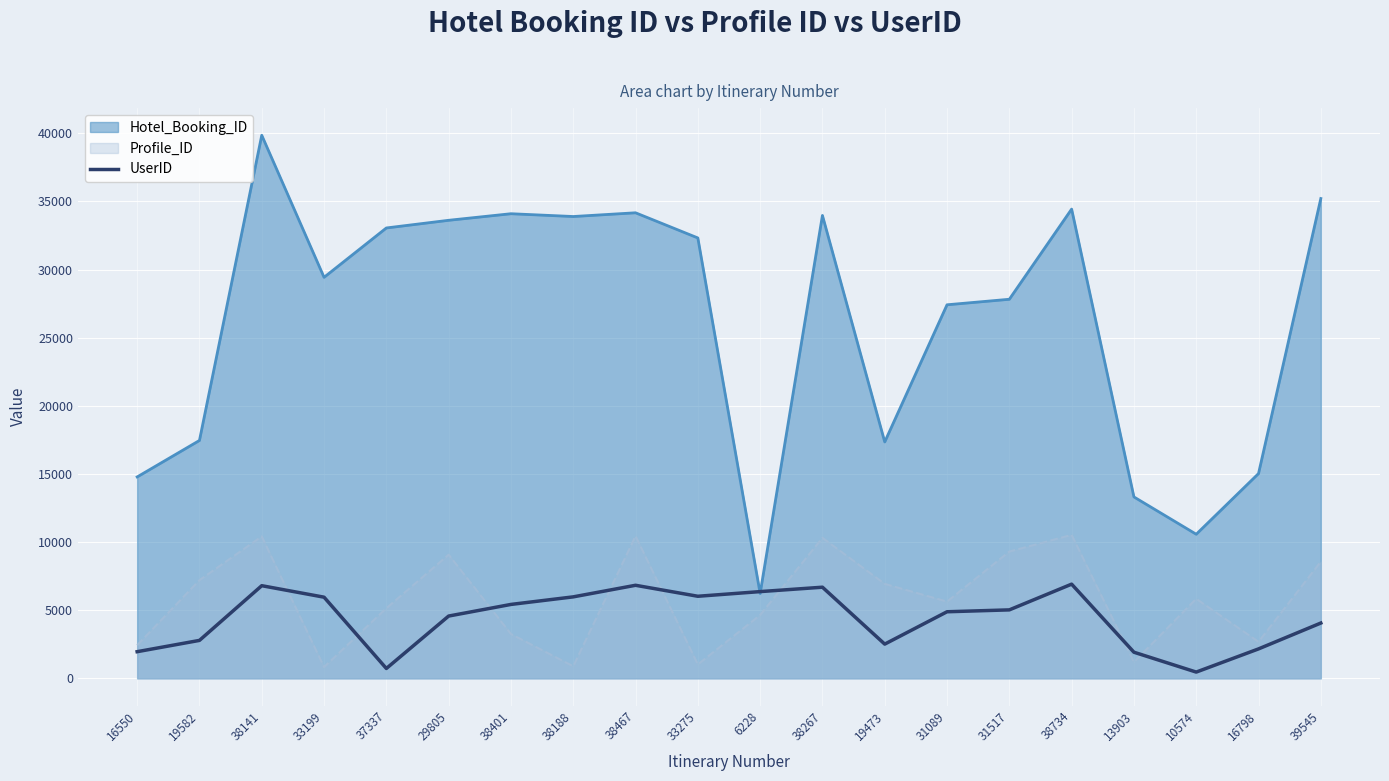

At which label is Hotel_Booking_ID closest to 23043?

31089